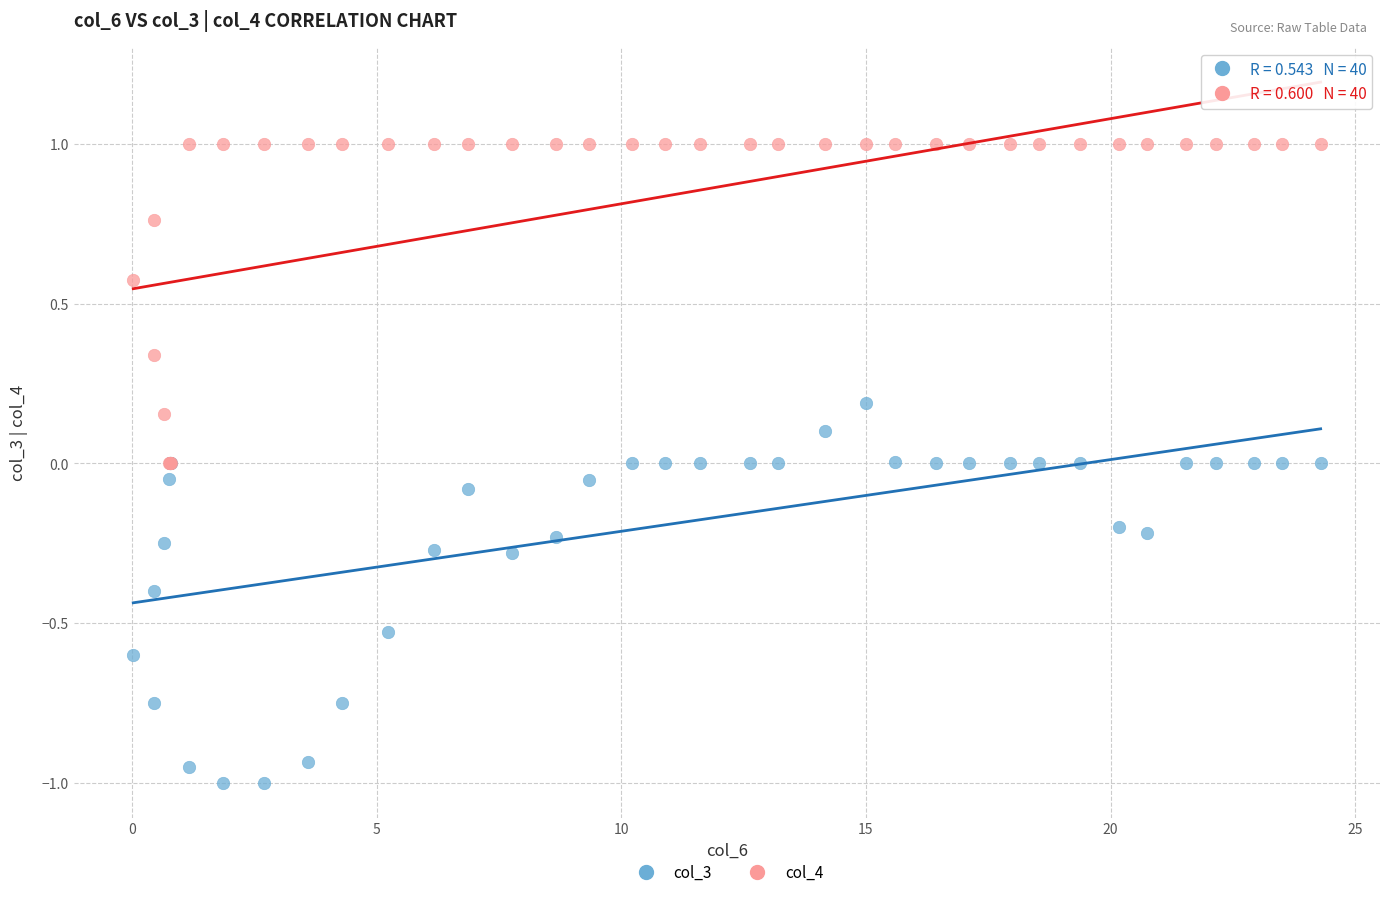

Which series contains the highest Y value?

col_4